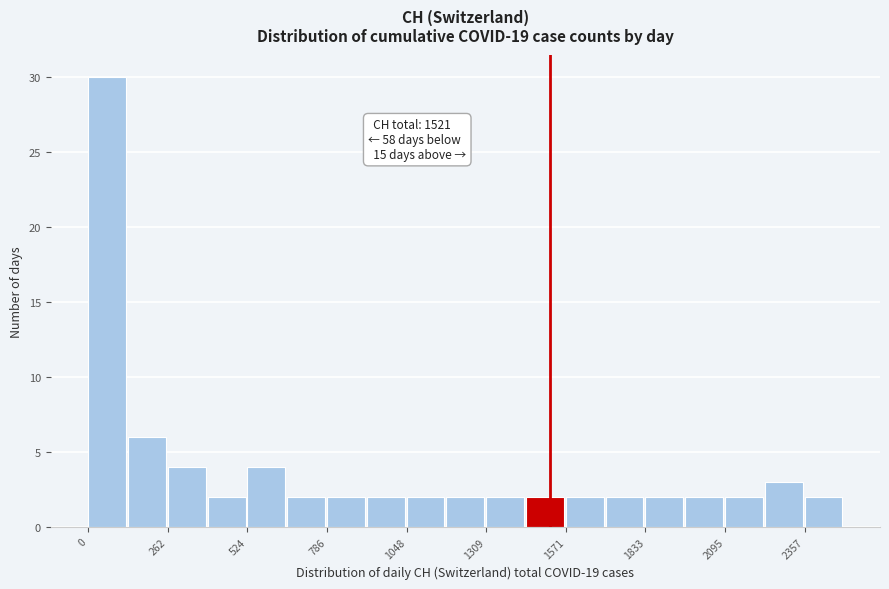

Around what value on the x-axis is the tallest bar? Give the approximate position of its centre, as read against the axis.

50